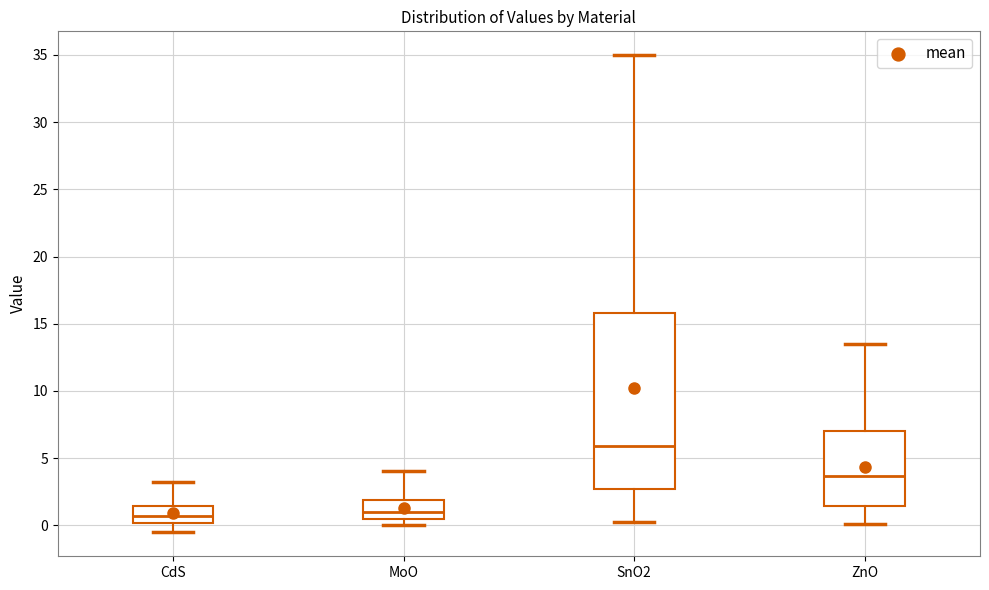

Which box's median line is the highest?

SnO2